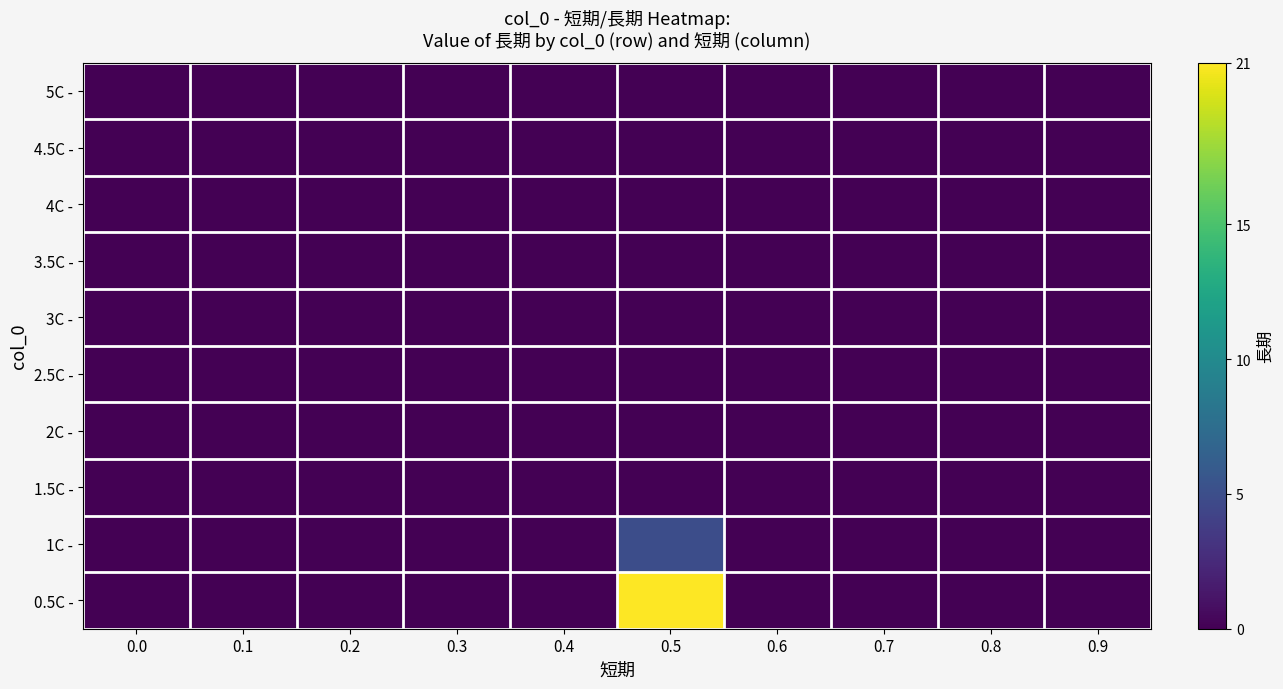

Which series has the largest range (max minus min)?

0.5C -